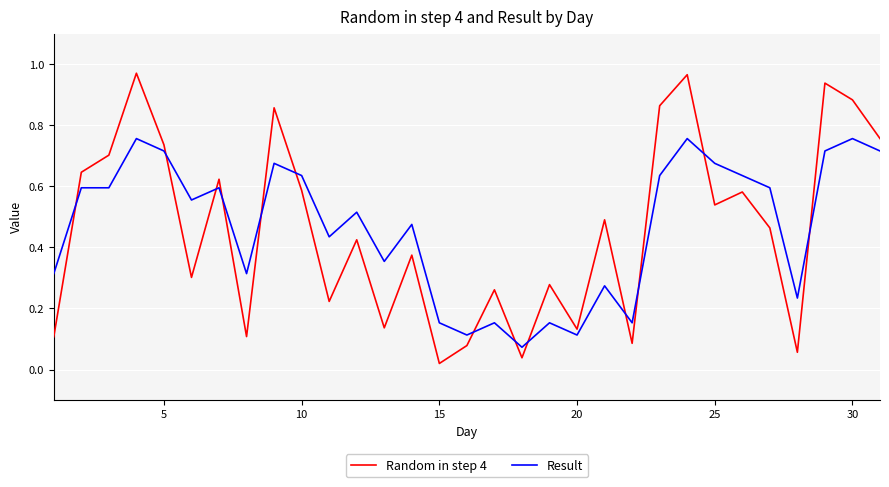

At how many categories does at least one series exceed 0?

31